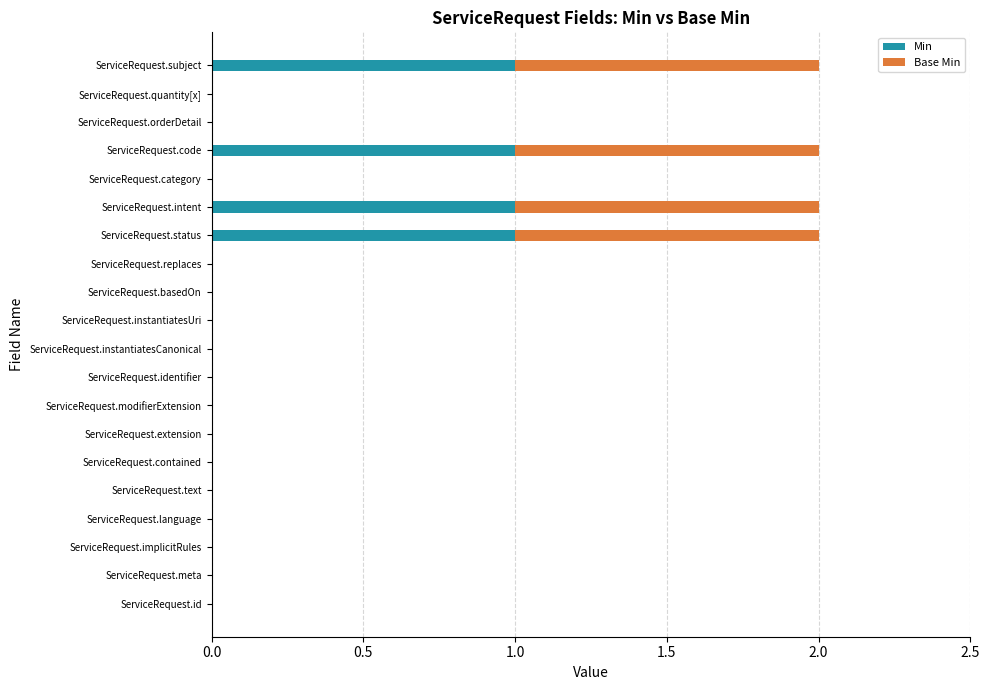

What is the sum of all Min values?

4